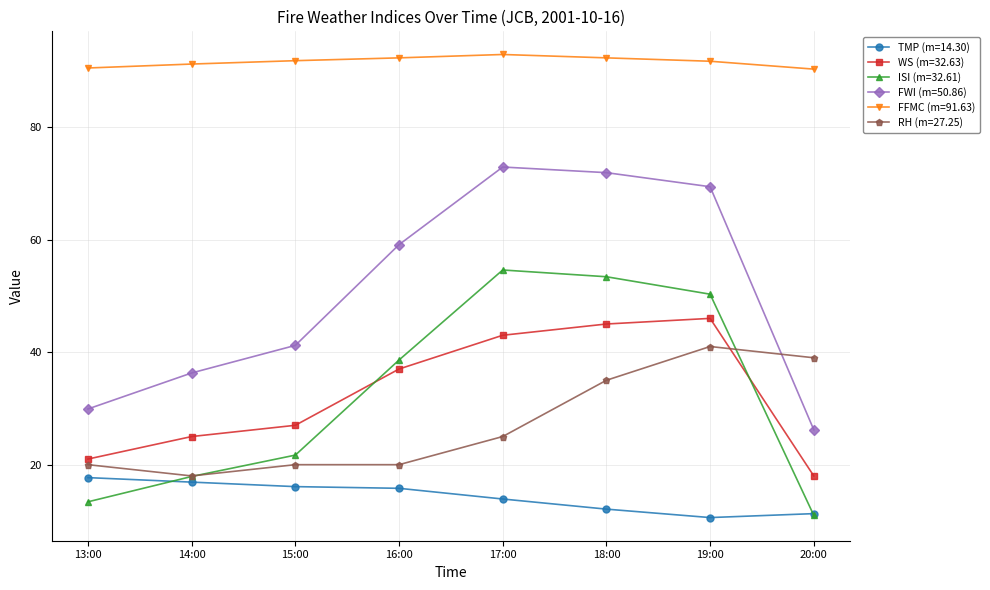

How many lines are shown in the chart?

6